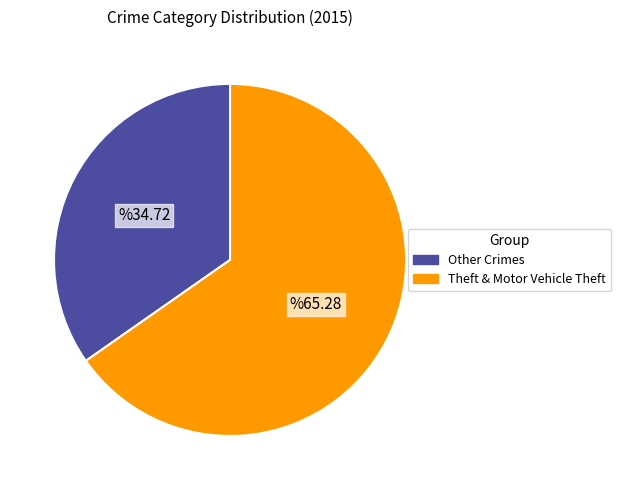

Which slice is the smallest?

Other Crimes